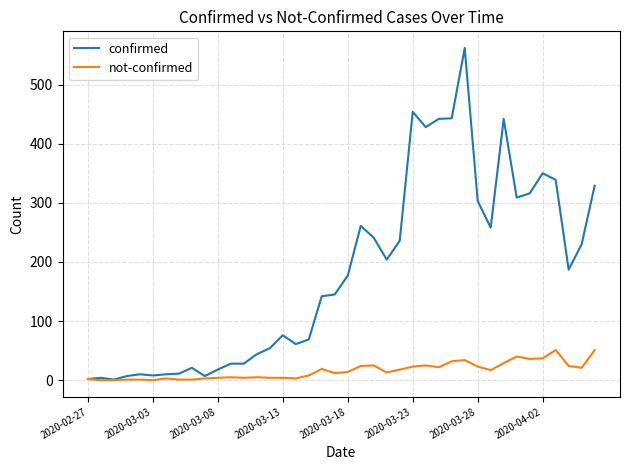

Which series has the largest range (max minus min)?

confirmed